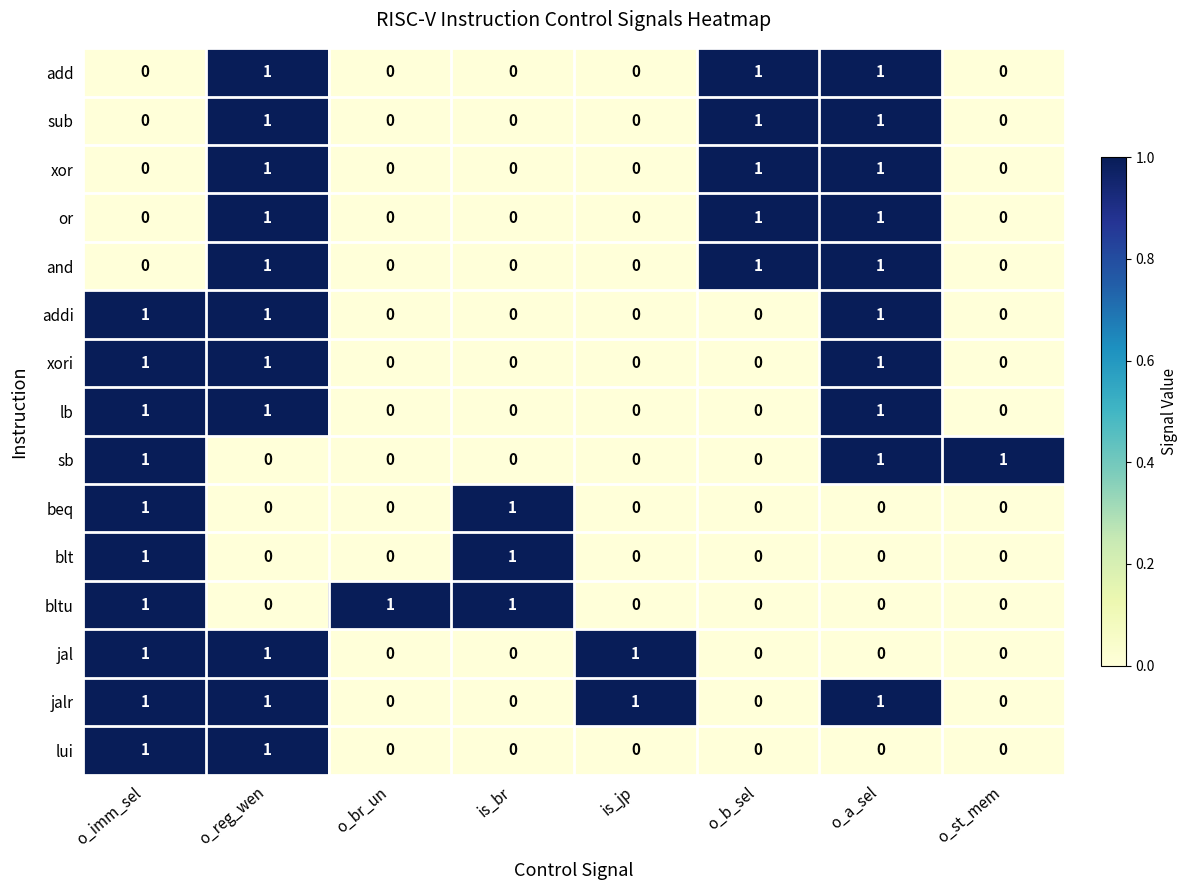

At how many categories does at least one series exceed 0?

8